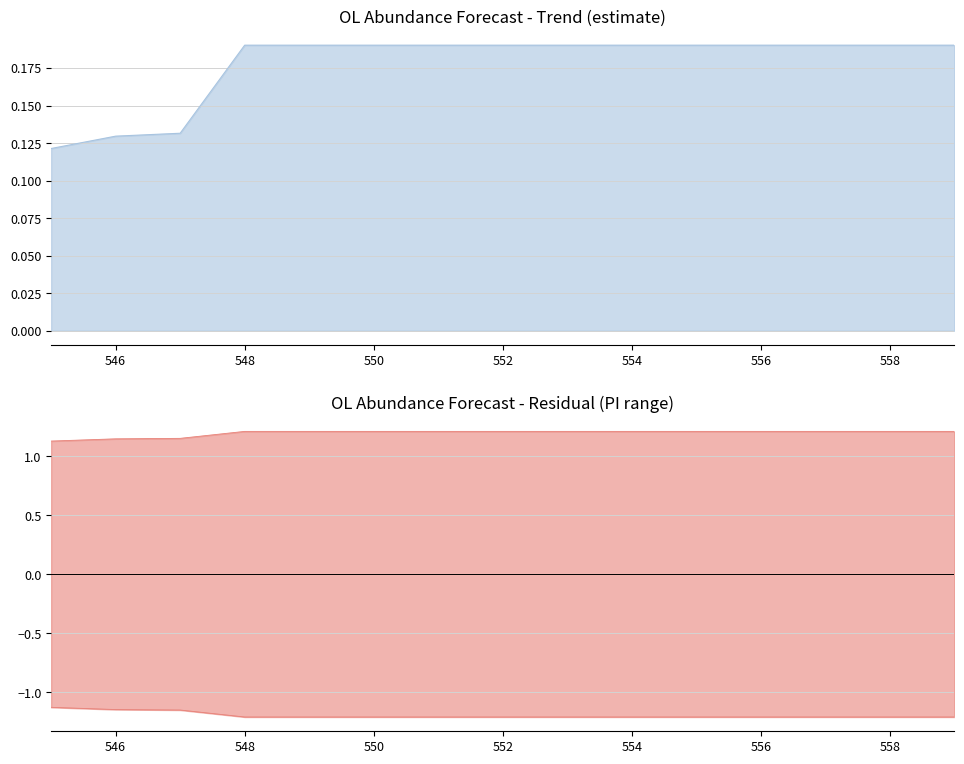

True or false: estimate and upper_pi intersect in this chart.

False